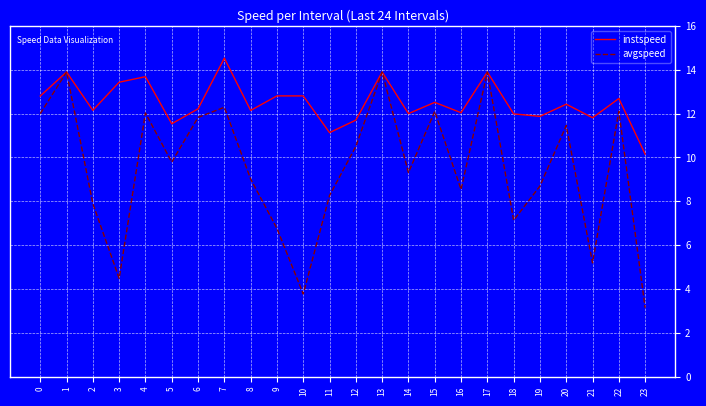

True or false: avgspeed has more than 0 interior local peaks.

True